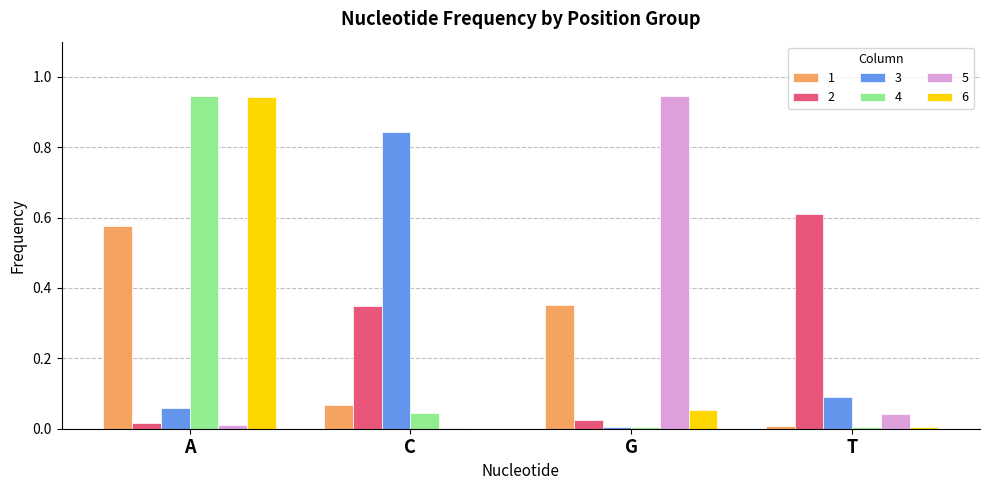

At which category is the sum across all series the highest?

A